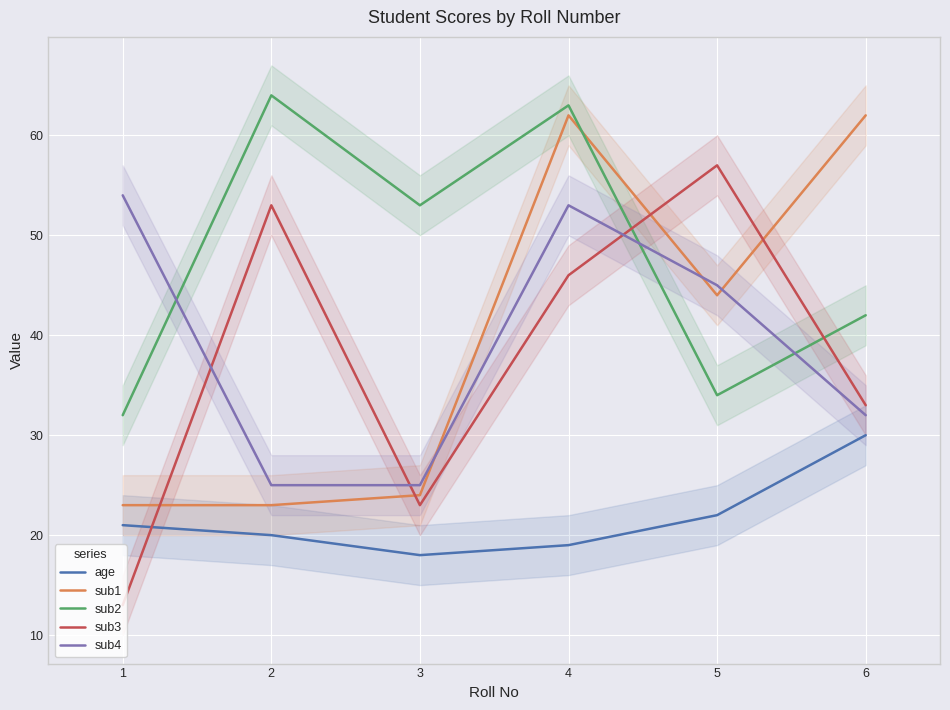

At which label is sub3 closest to 35?

6